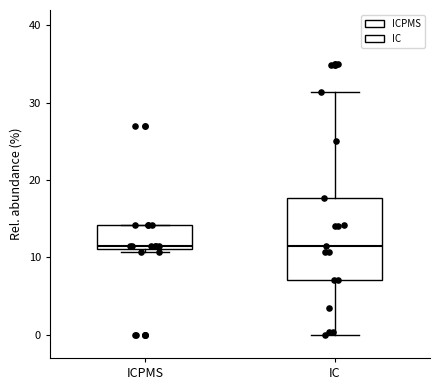

Reading left to right, transcribe this box plot: for each box, give where its median line is, the range the box spans, and where its two whiskers end, as read against the y-axis. The values are not printed on the chart, so give them approximately, as read against the axis.

ICPMS: median 11 (just above the box's lower edge), box 11 to 14, whiskers 11 (just below the box's lower edge) to 14
IC: median 11, box 7 to 18, whiskers 0 to 31